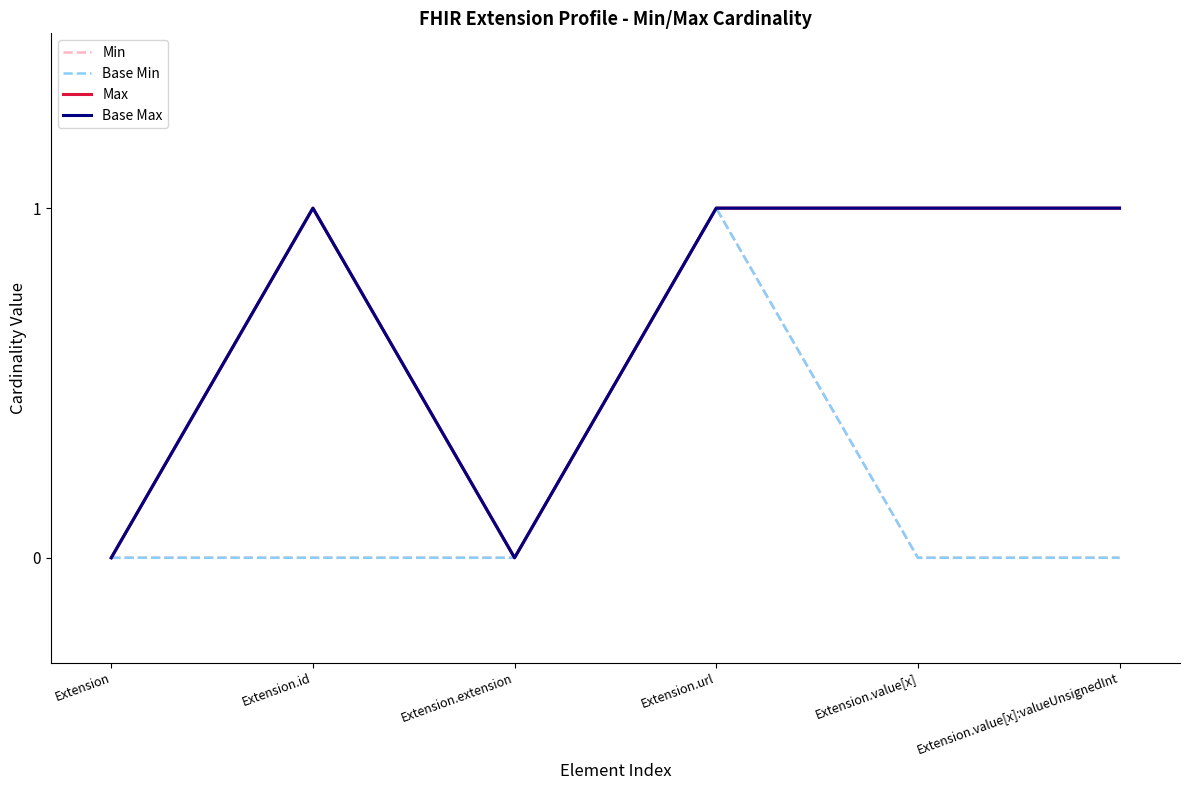

Which series changed the most between Extension.id and Extension.extension?

Max